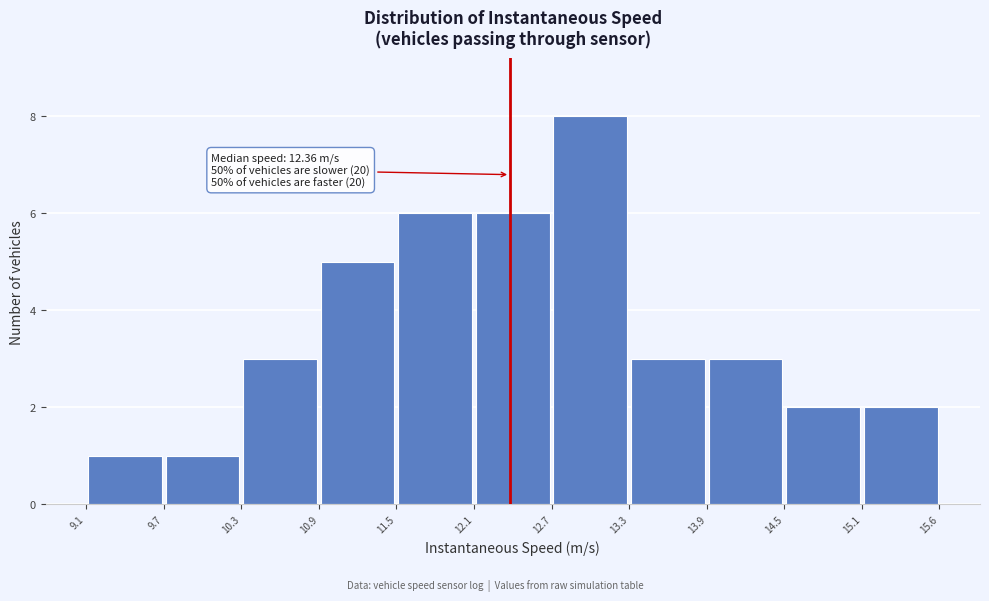

Over which range of the x-axis is the bar tallest?

12.7 to 13.3